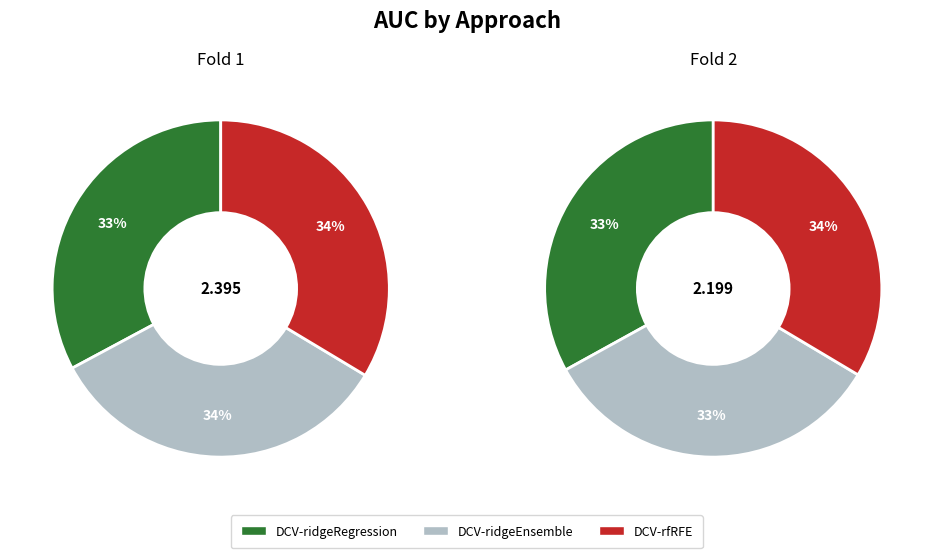

Which has a higher value, Fold 1 or Fold 2?

Fold 1